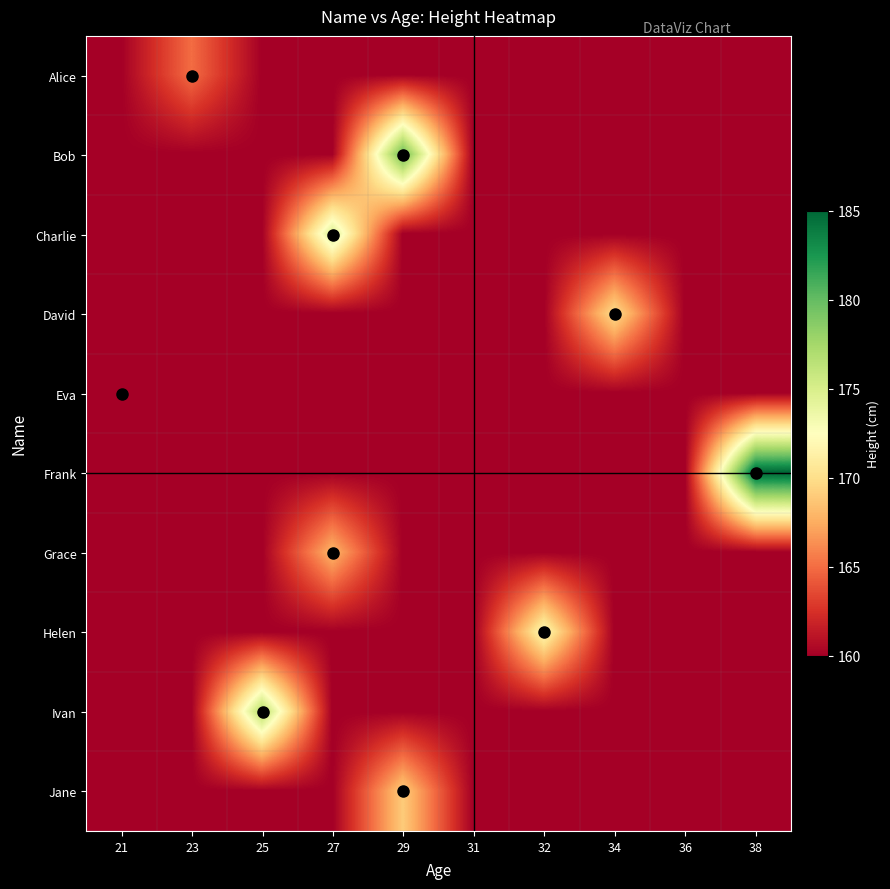

Reading right to left, transcribe all the data shown in this chart.

Alice: 38=160	36=160	34=160	32=160	31=160	29=160	27=160	25=160	23=165	21=160
Bob: 38=160	36=160	34=160	32=160	31=160	29=180	27=160	25=160	23=160	21=160
Charlie: 38=160	36=160	34=160	32=160	31=160	29=160	27=175	25=160	23=160	21=160
David: 38=160	36=160	34=170	32=160	31=160	29=160	27=160	25=160	23=160	21=160
Eva: 38=160	36=160	34=160	32=160	31=160	29=160	27=160	25=160	23=160	21=160
Frank: 38=185	36=160	34=160	32=160	31=160	29=160	27=160	25=160	23=160	21=160
Grace: 38=160	36=160	34=160	32=160	31=160	29=160	27=168	25=160	23=160	21=160
Helen: 38=160	36=160	34=160	32=172	31=160	29=160	27=160	25=160	23=160	21=160
Ivan: 38=160	36=160	34=160	32=160	31=160	29=160	27=160	25=177	23=160	21=160
Jane: 38=160	36=160	34=160	32=160	31=160	29=169	27=160	25=160	23=160	21=160